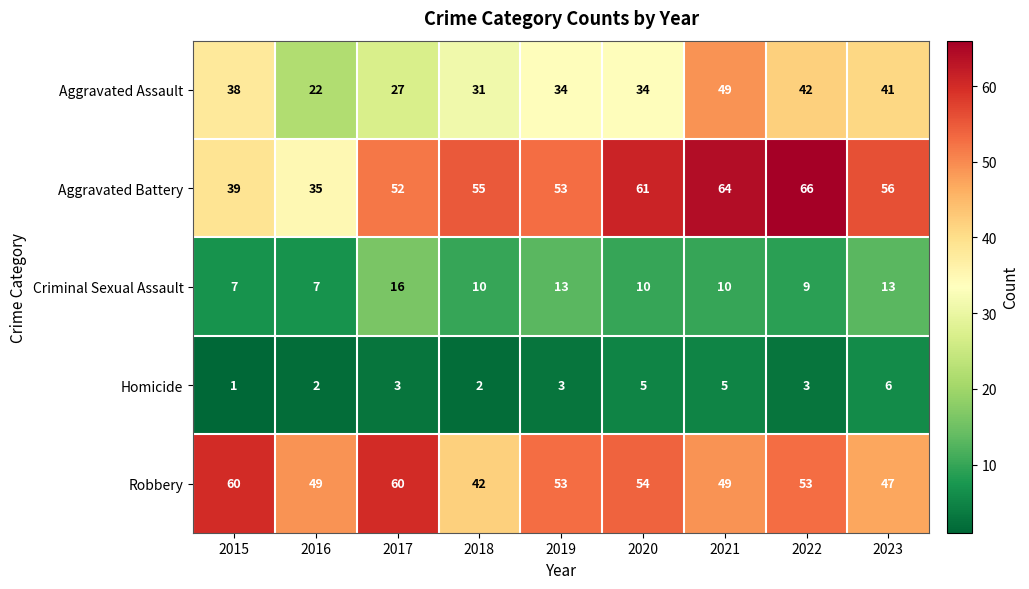

Which category has the lowest value in the Aggravated Battery series?

2016